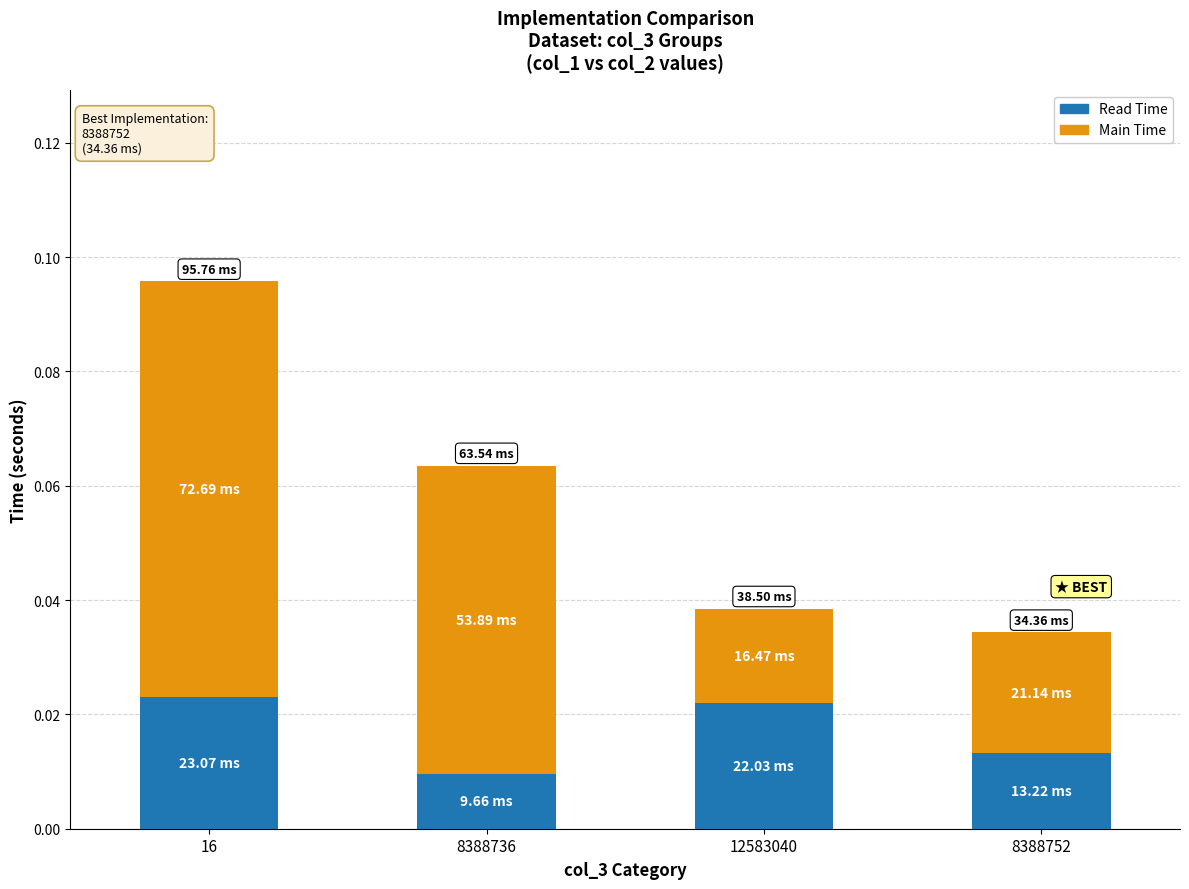

At which category is the sum across all series the highest?

16